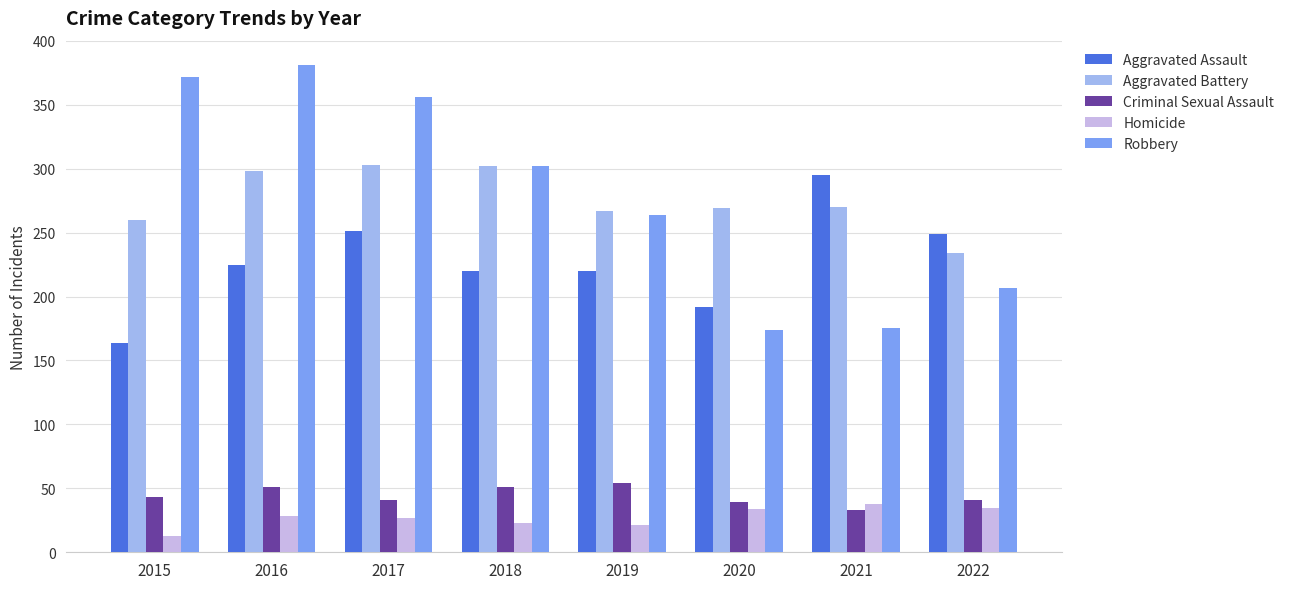

What is the value of the Homicide bar at the 3rd from the left?

27